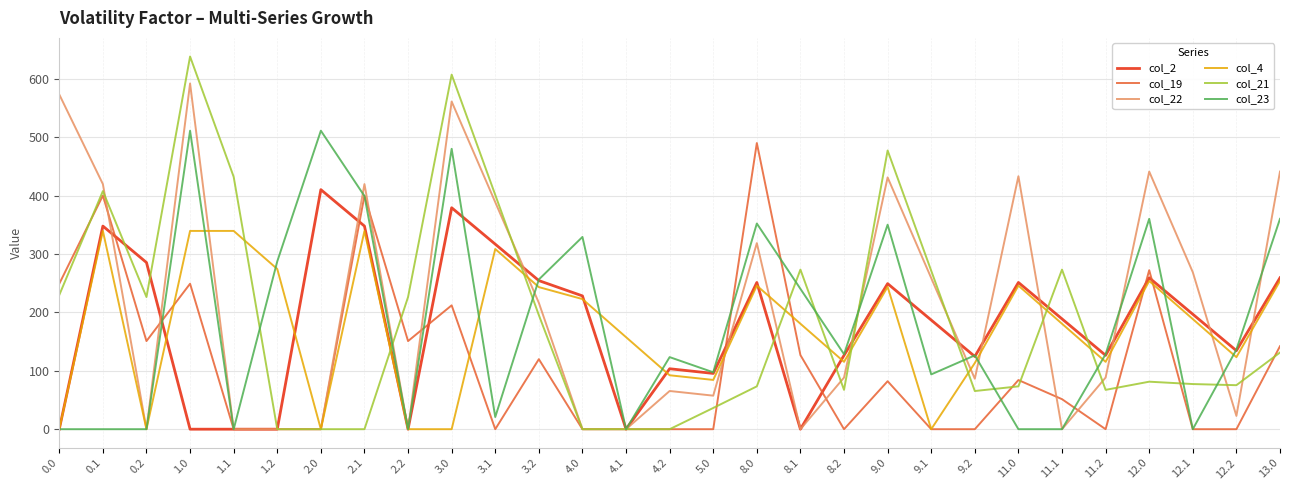

At how many categories does at least one series exceed 41?

29